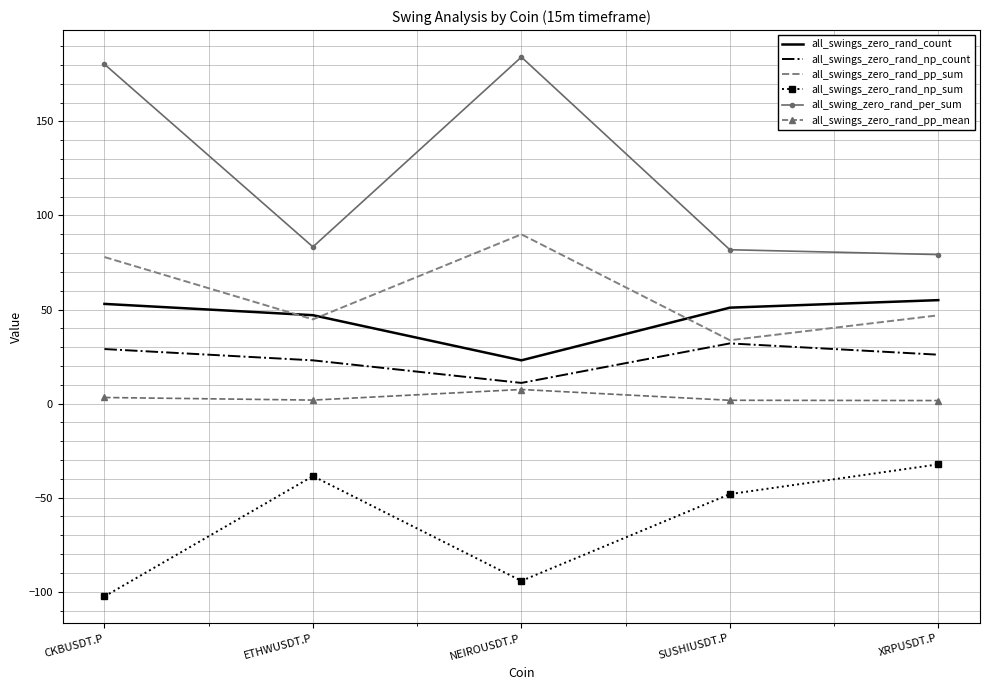

What is the minimum value shown in the chart?

-102.5